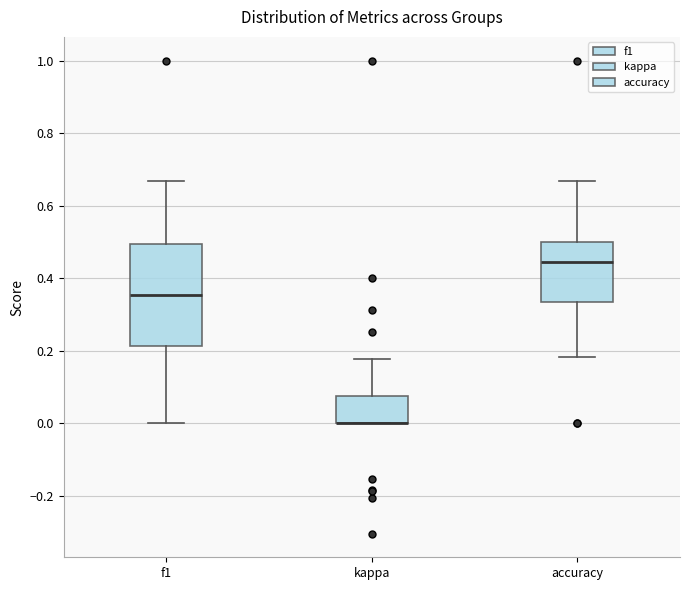

Which box is the tallest, from its lower edge to its upper edge?

f1